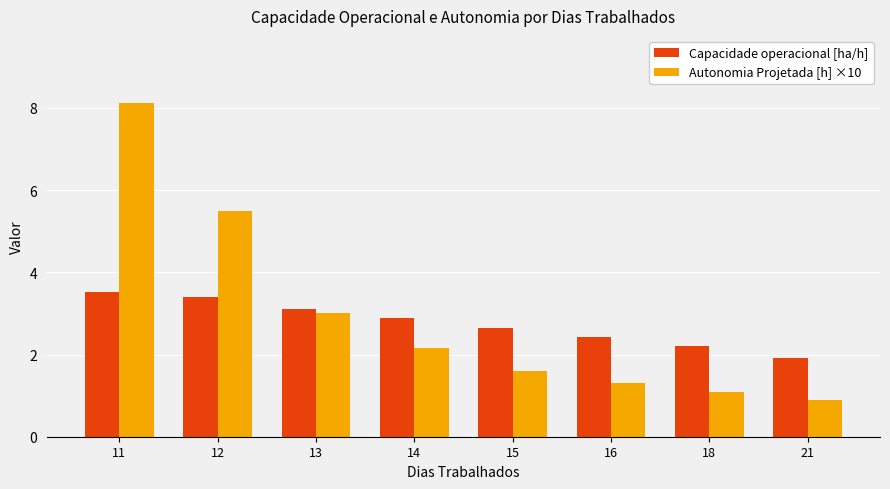

Reading right to left, transcribe all the data shown in this chart.

Capacidade operacional [ha/h]: 1.9	2.2	2.4	2.6	2.9	3.1	3.4	3.5
Autonomia Projetada [h] ×10: 0.9	1.1	1.3	1.6	2.2	3.0	5.5	8.1